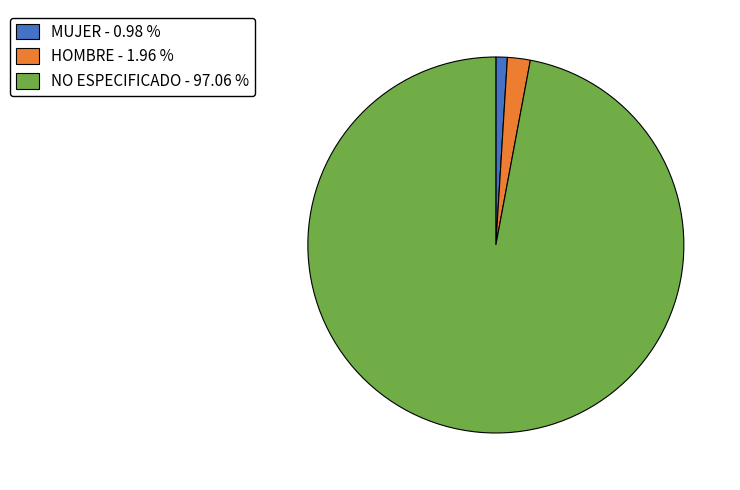

What is the smallest slice in the pie chart?

MUJER